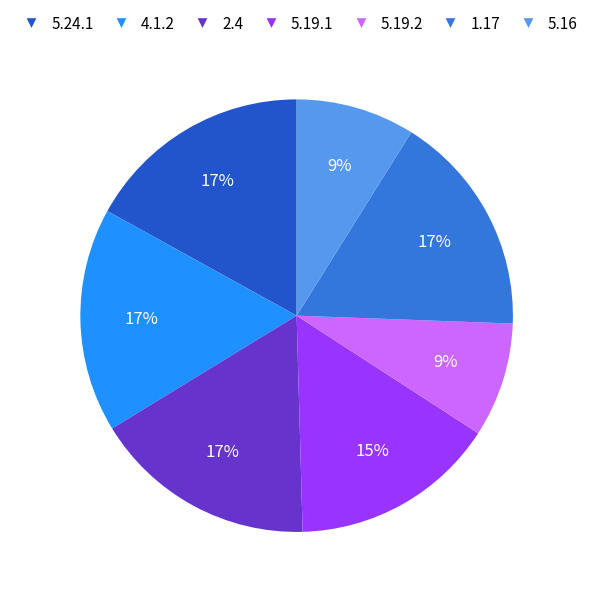

Does any single category account for the majority?

No